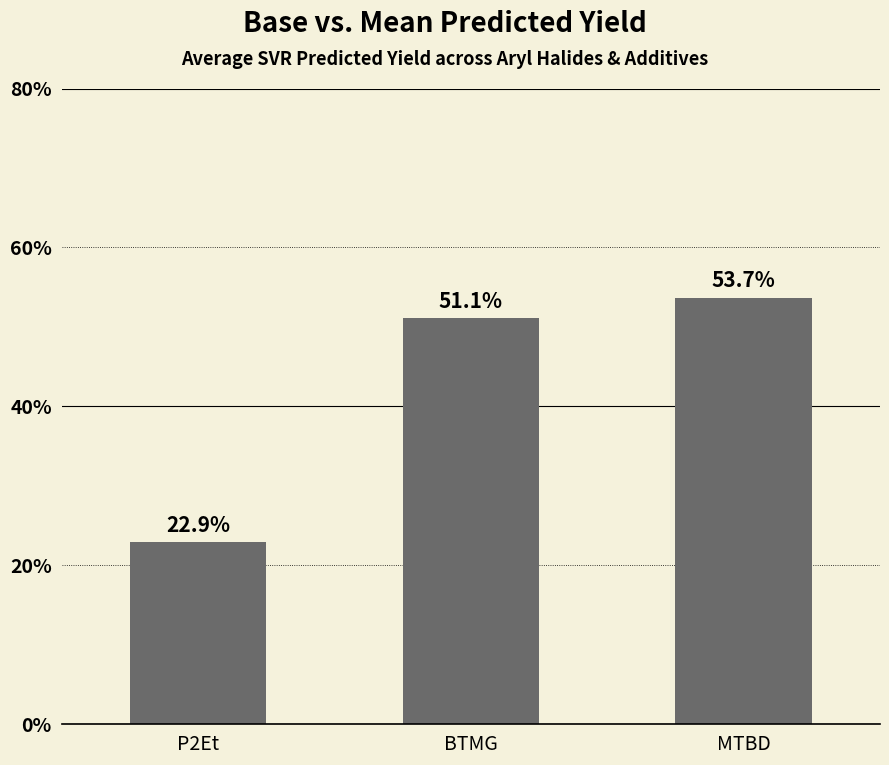

Reading left to right, transcribe all the data shown in this chart.

P2Et=22.9	BTMG=51.1	MTBD=53.7